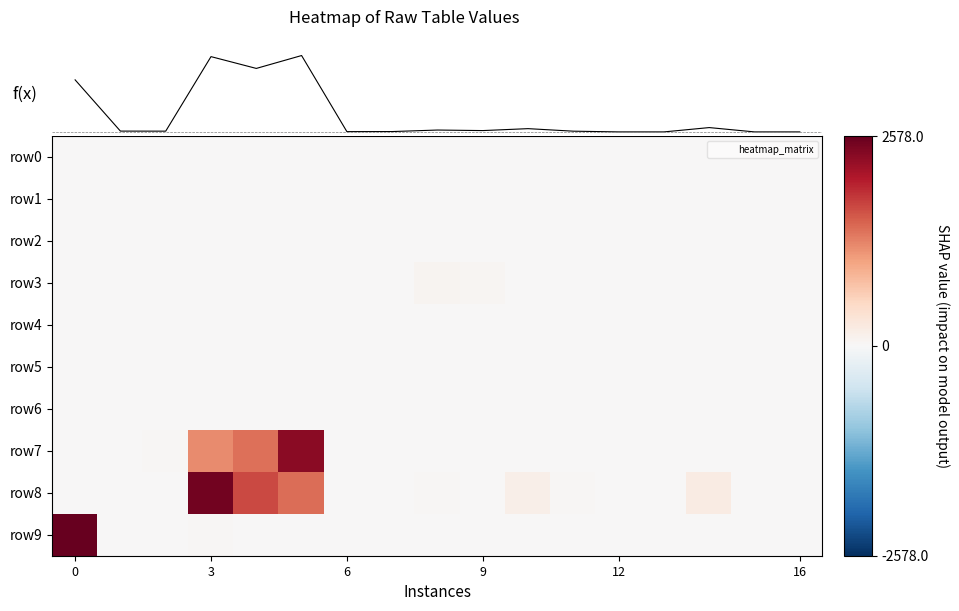

At how many categories does at least one series exceed 2992?

3